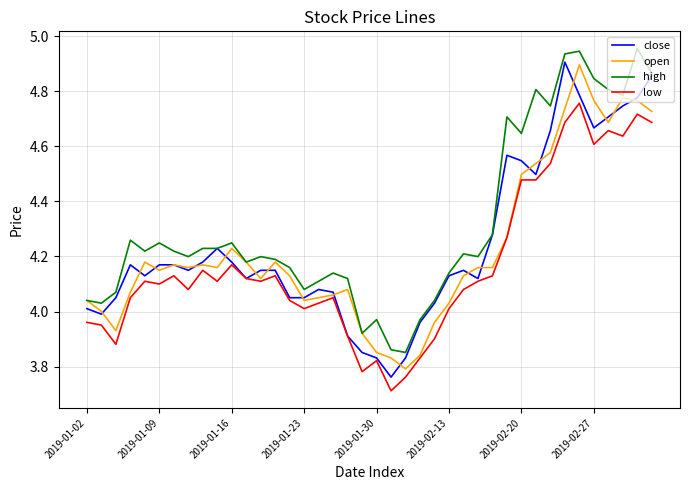

Which series has the widest spread of values?

close